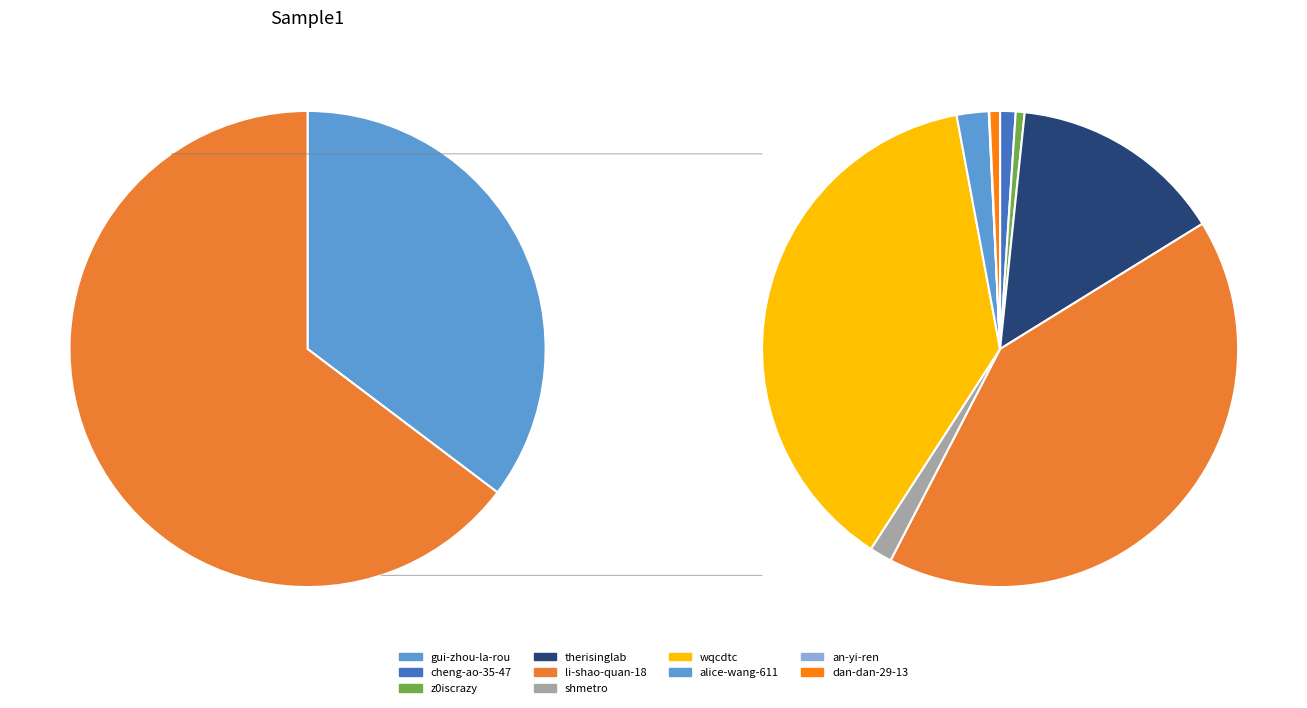

How many segments does this pie chart have?

10